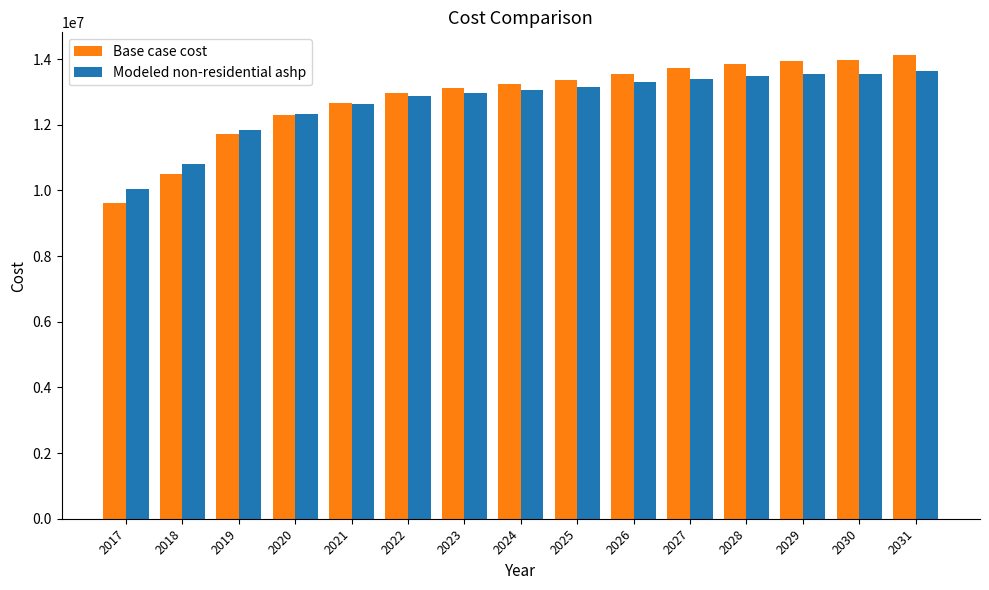

How many groups of bars are there?

15